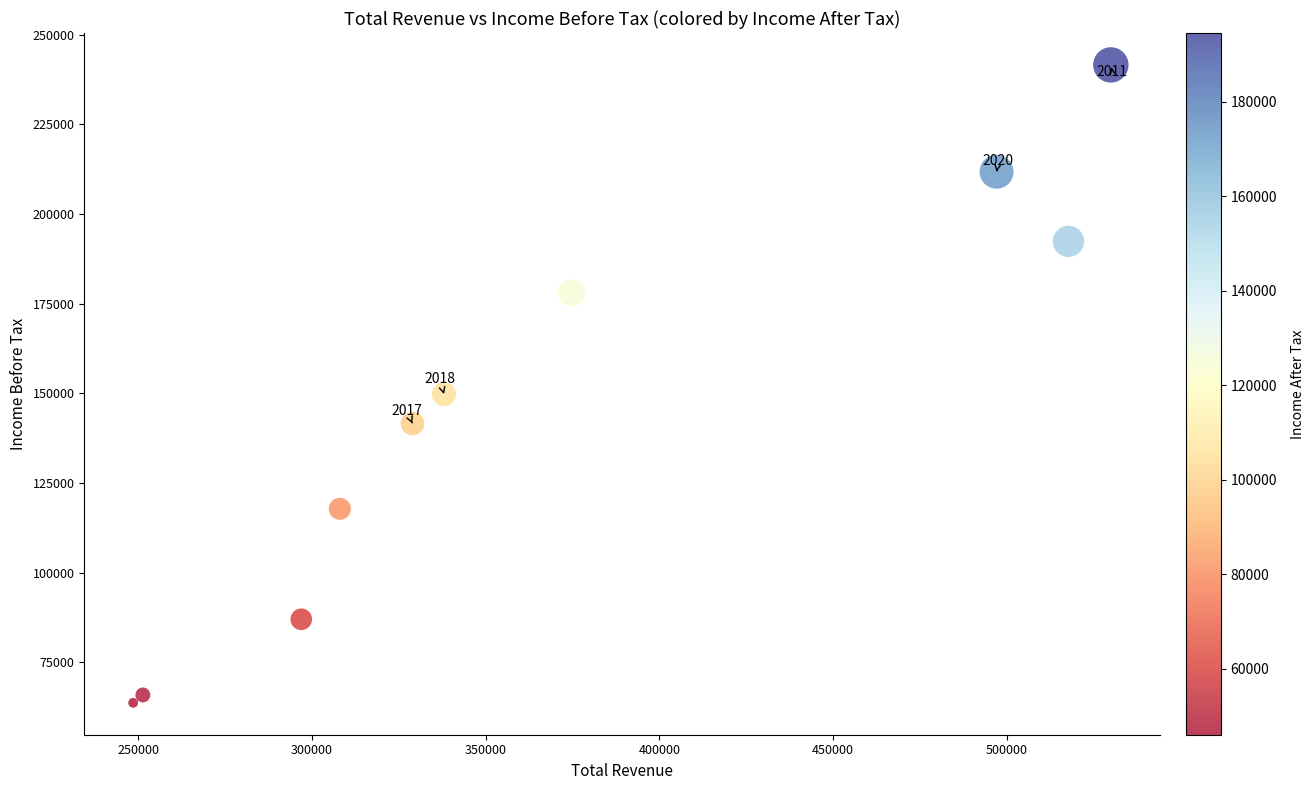

What is the average X value?

369120